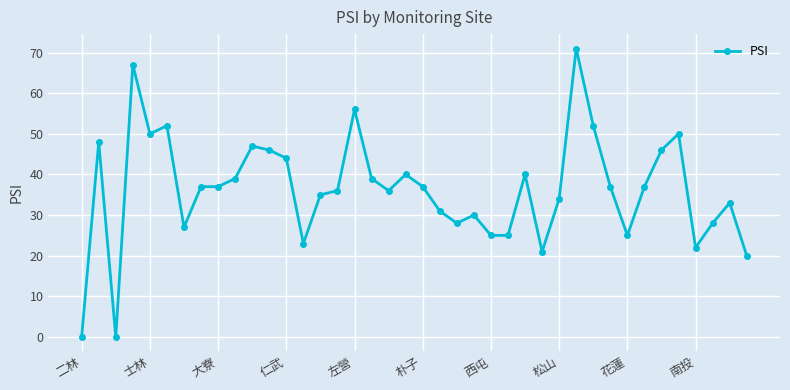

What is the value of the 7th point from the left?

27